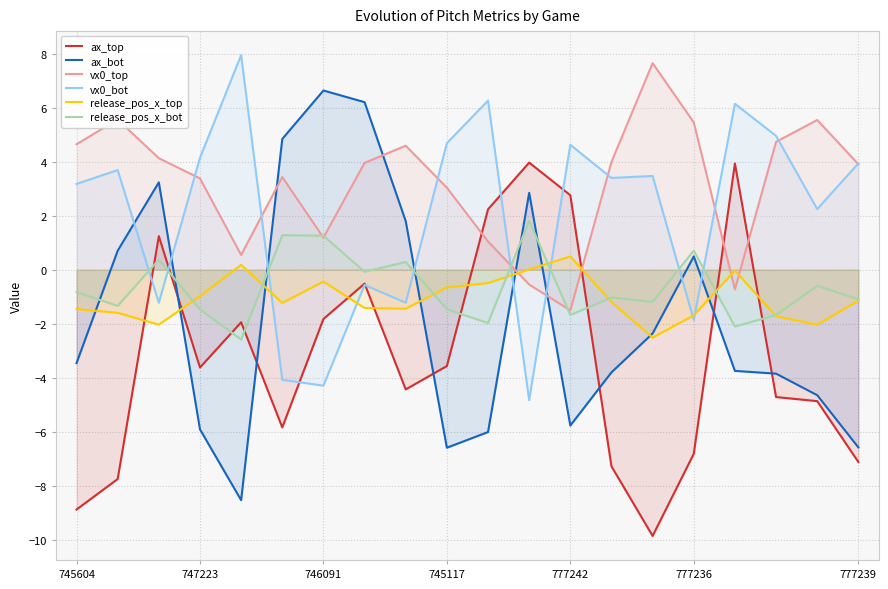

Is it true that ax_top equals -4.6 at 745604?

False